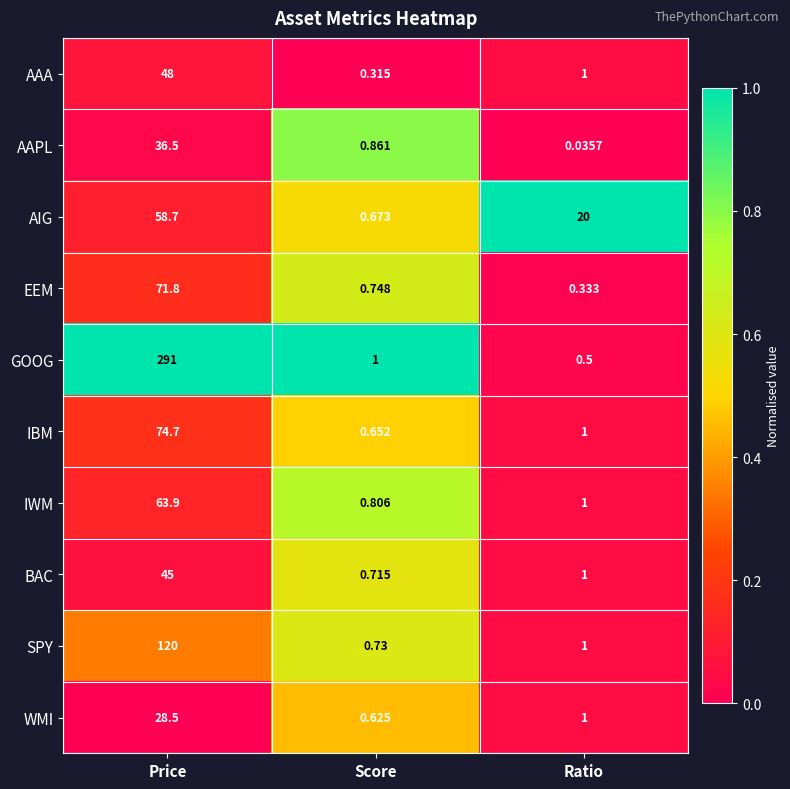

Where does the AIG series first go above 20?

Price